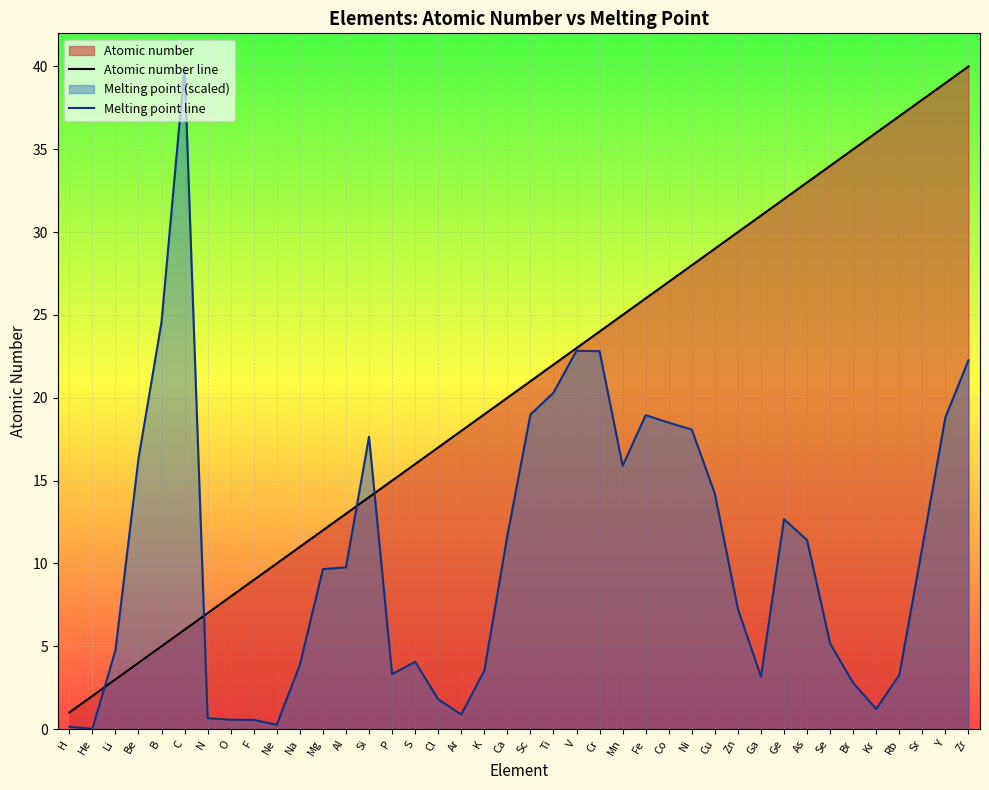

Rank the series at Ti from highest to lowest value.

Atomic number line, Melting point line